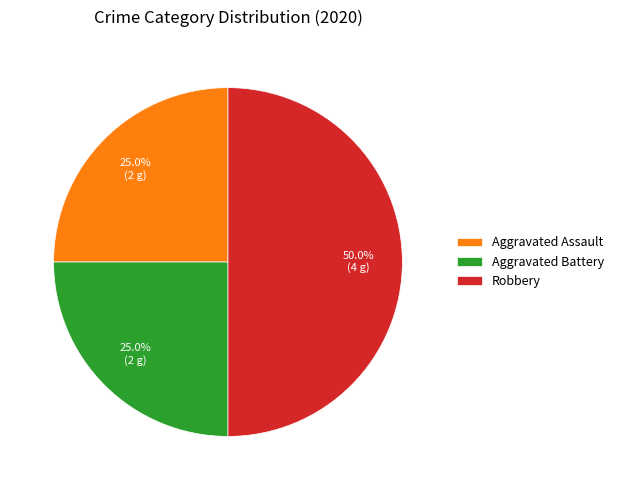

To the nearest percent, what is the average slice percentage?

33%